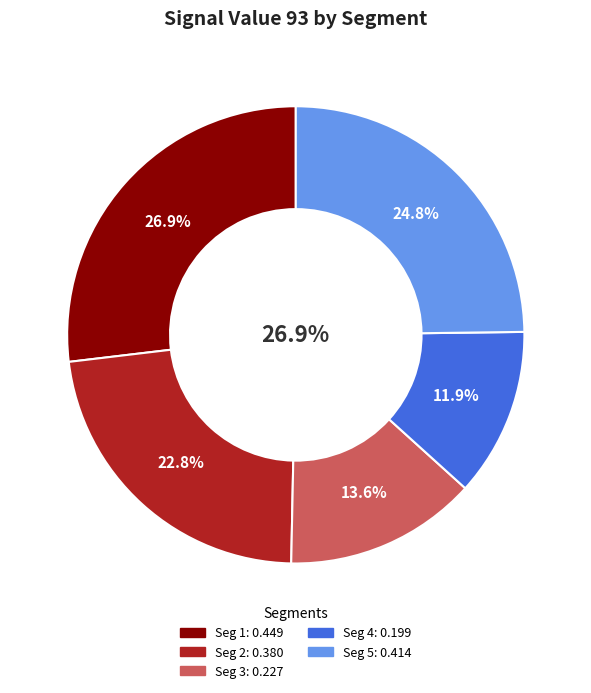

Is there any slice that represents more than half of the pie?

No